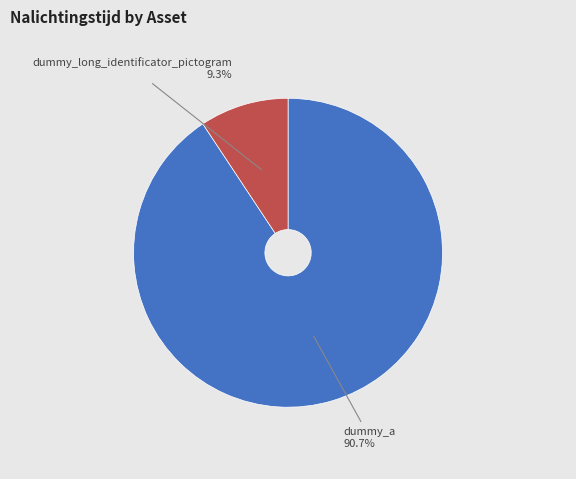

Is there any slice that represents more than half of the pie?

Yes